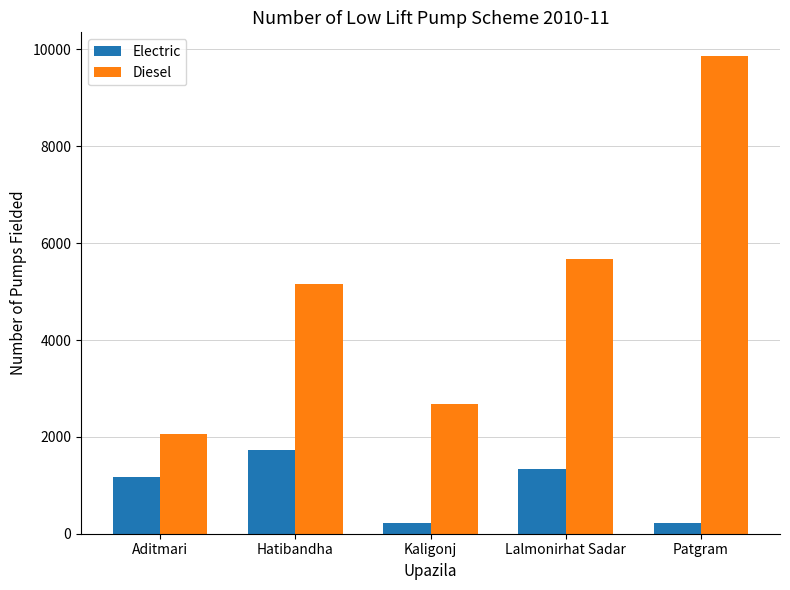

List the labels in order of Diesel value, largest first.

Patgram, Lalmonirhat Sadar, Hatibandha, Kaligonj, Aditmari